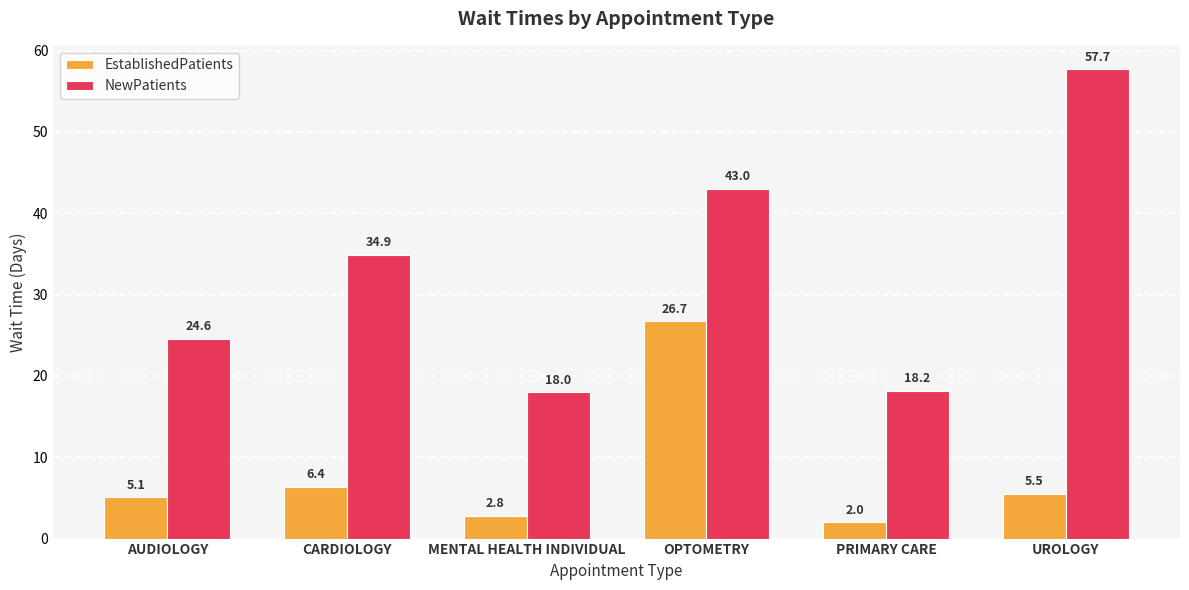

The value of EstablishedPatients at OPTOMETRY is 26.7. True or false?

True